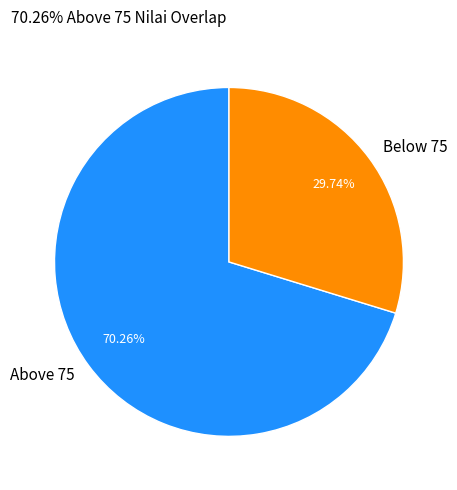

What is the ratio of the value at Below 75 to the value at Above 75?

0.4